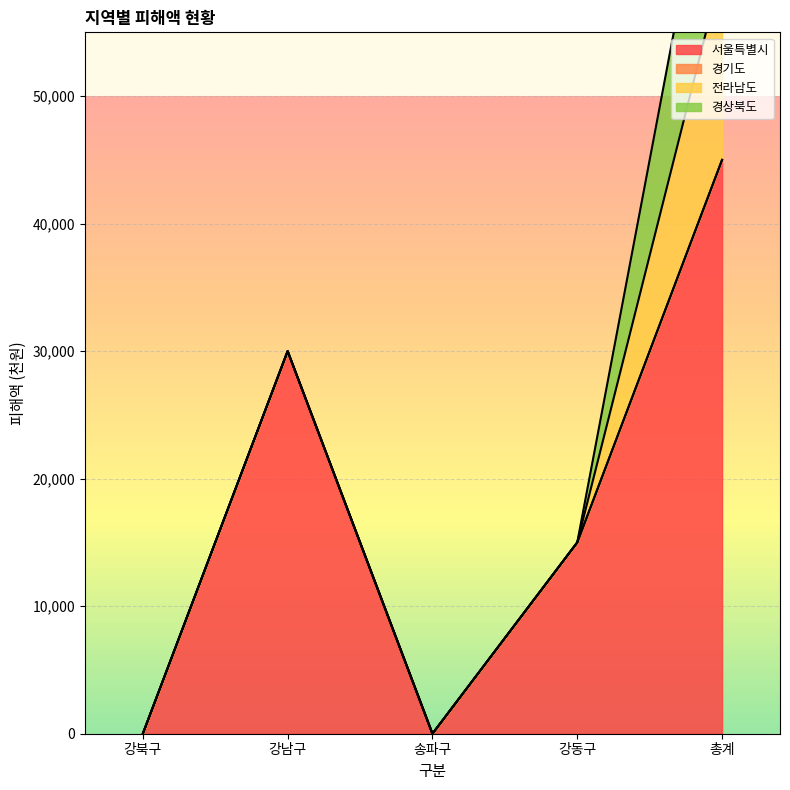

What is the total value across all series at 강남구?

30000